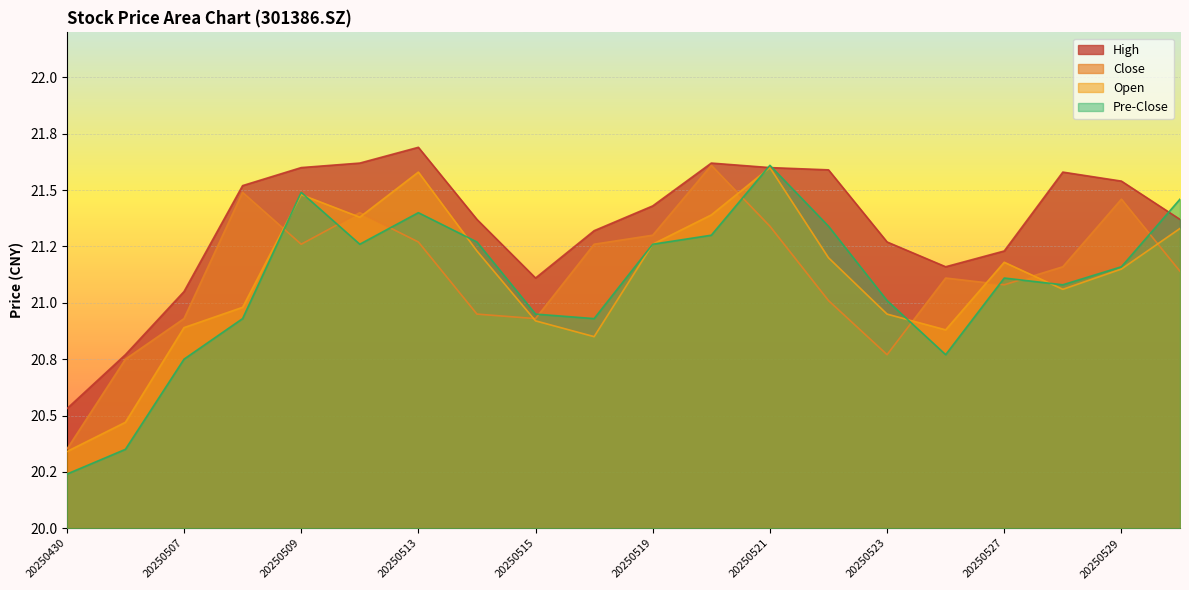

What is the sum of all high values?

427.0